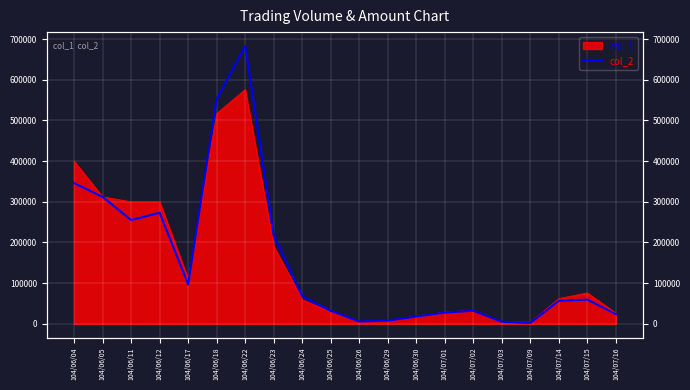

Where is the first local minimum?

104/06/11